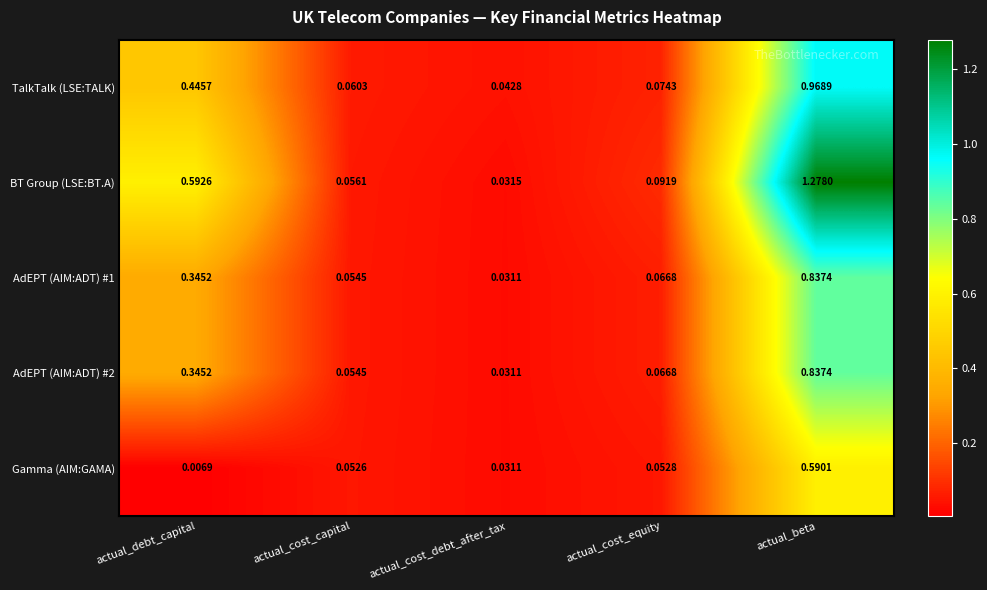

List the labels in order of TalkTalk (LSE:TALK) value, largest first.

actual_beta, actual_debt_capital, actual_cost_equity, actual_cost_capital, actual_cost_debt_after_tax